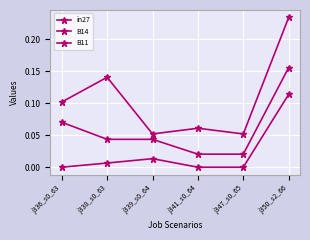

What is the value of the B14 point at the 4th from the left?

0.1